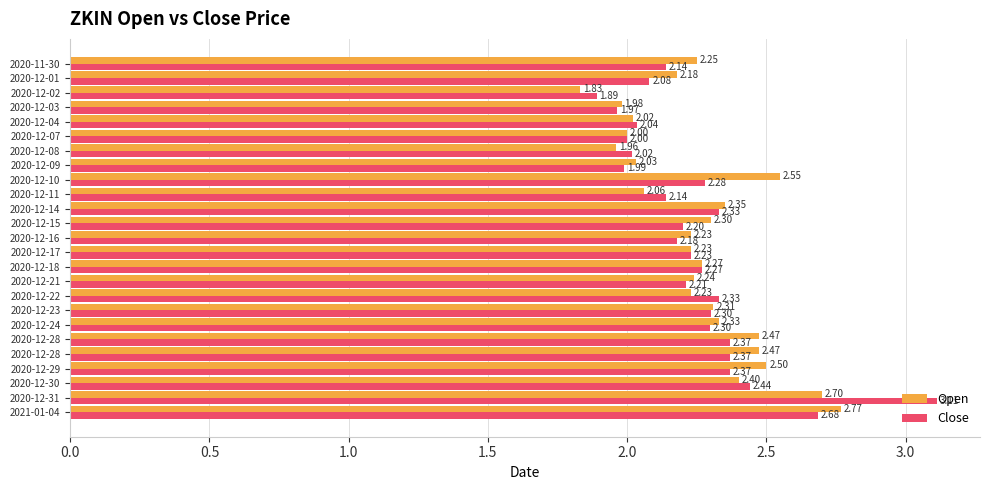

How many values in the Close series are below 2?

3